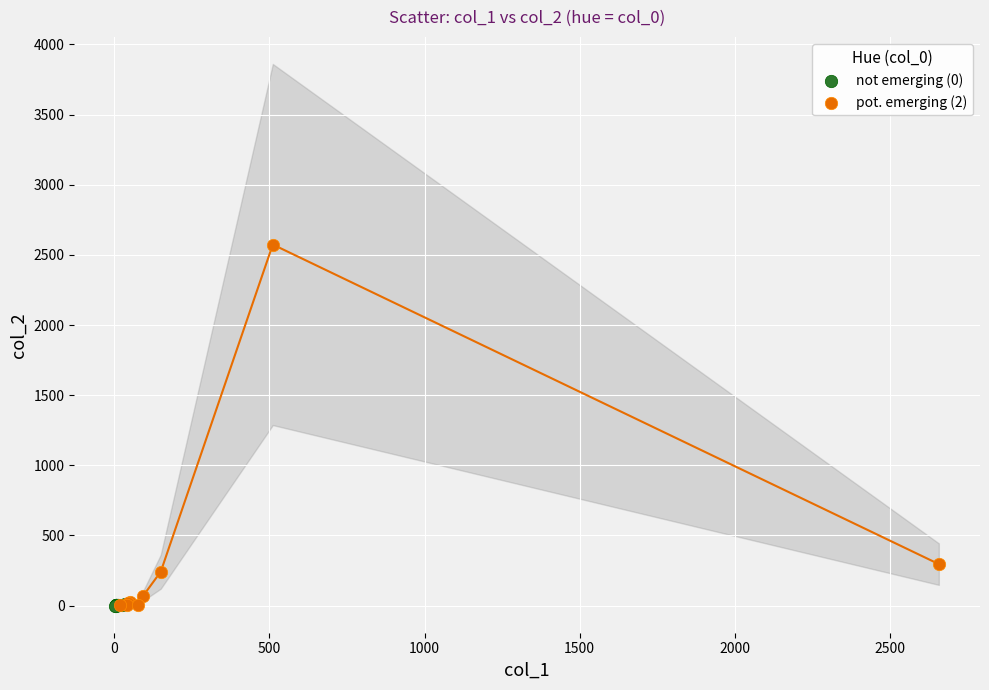

Which series reaches the maximum Y coordinate?

pot. emerging (2)